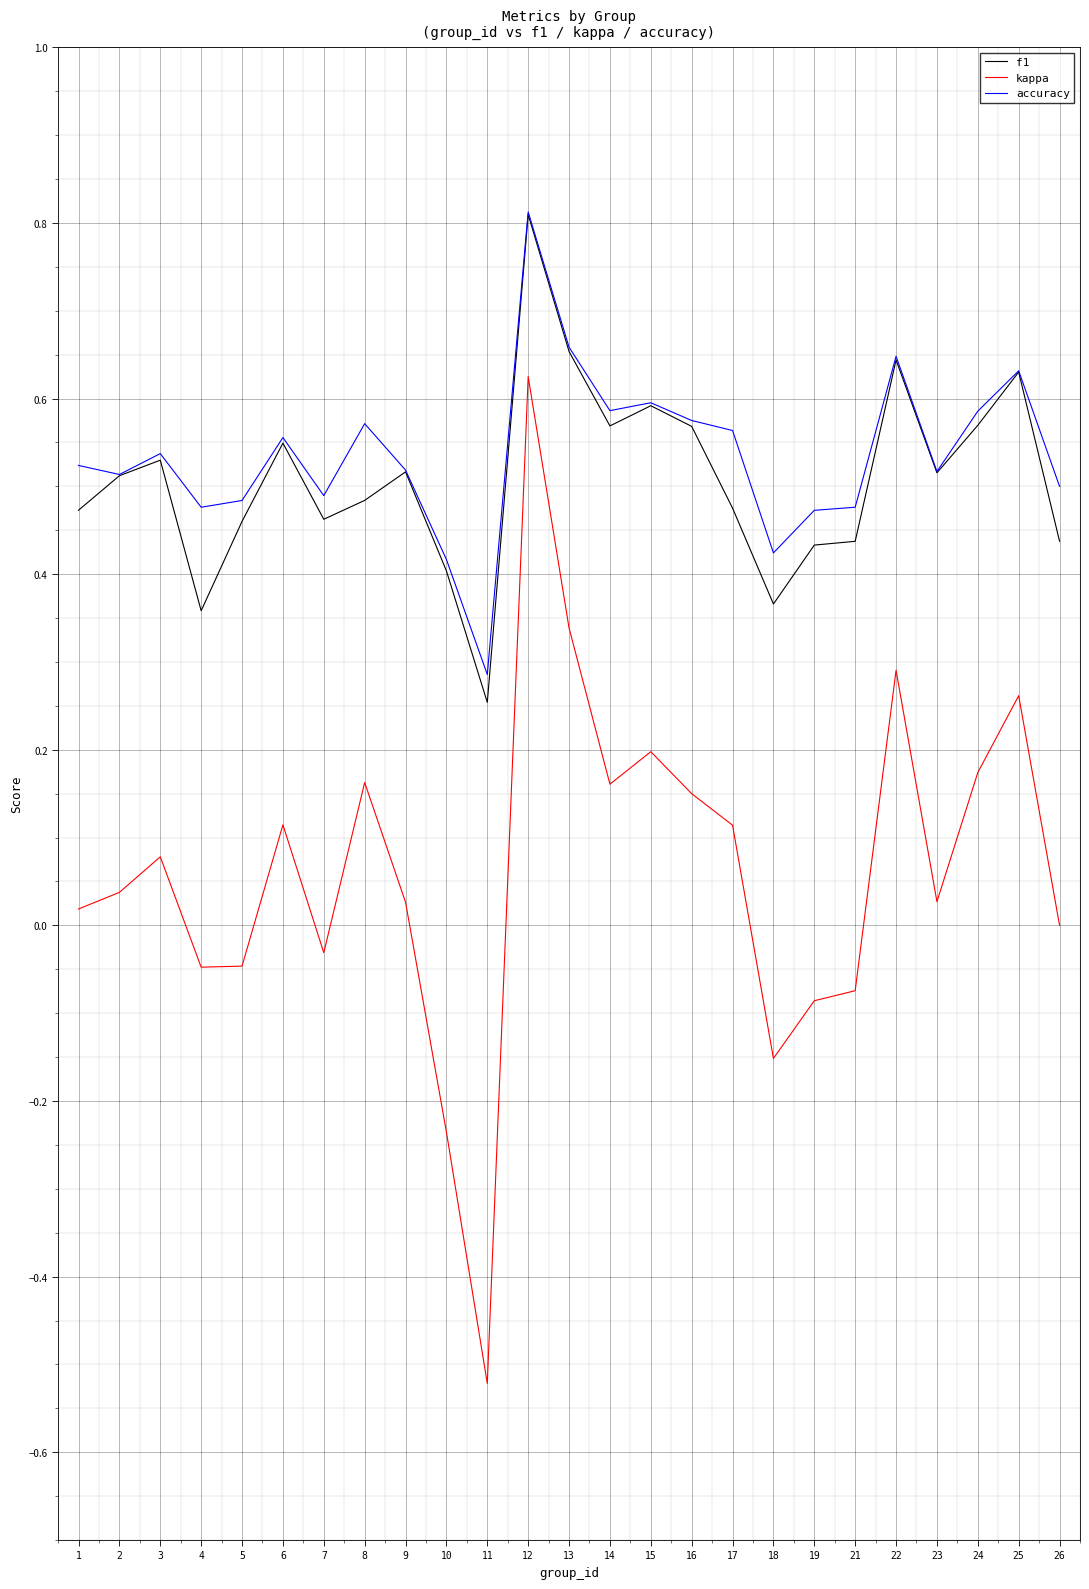

Which category has the highest value in the accuracy series?

12